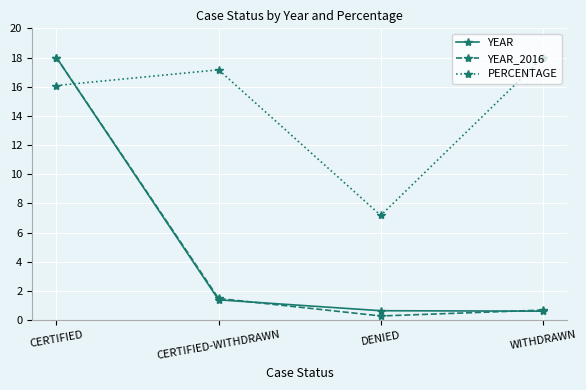

What is the lowest value of the YEAR_2016 series?

0.3